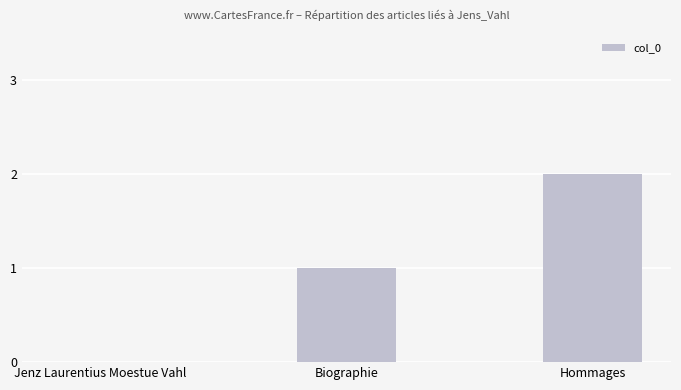

Between Jenz Laurentius Moestue Vahl and Hommages, which is larger?

Hommages